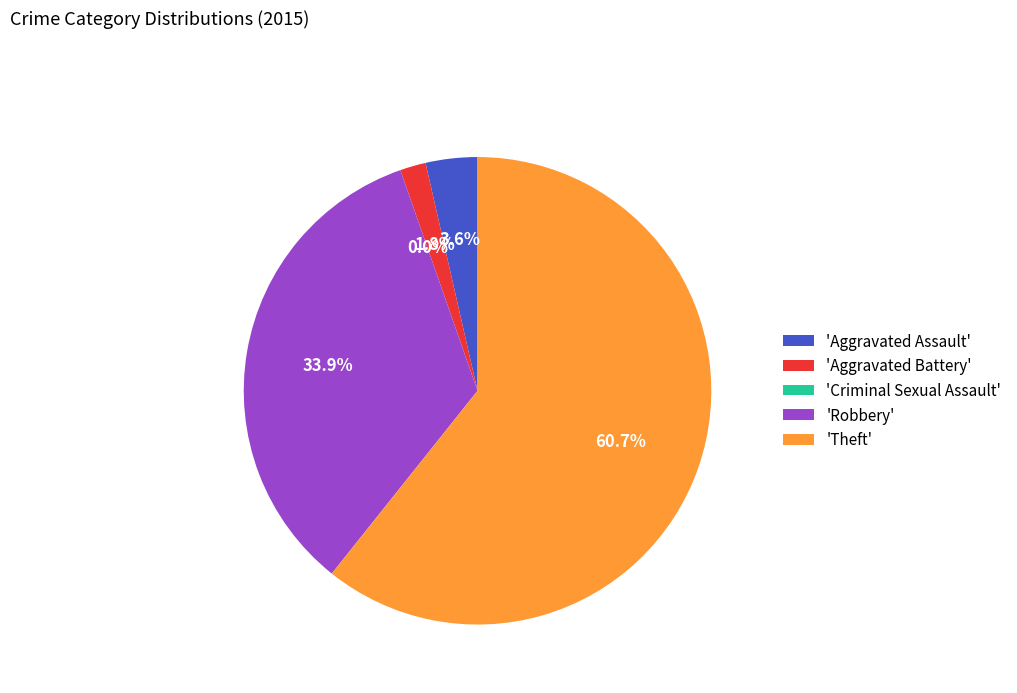

What portion of the pie excludes Criminal Sexual Assault?

100.0%